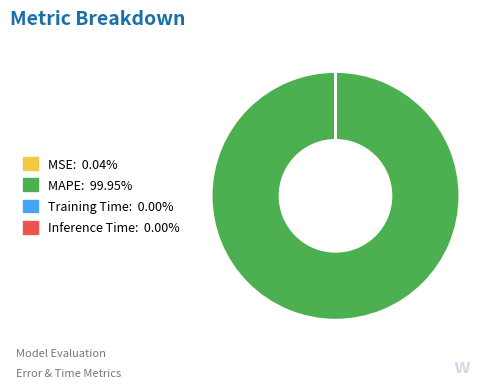

What is the largest slice in the pie chart?

MAPE